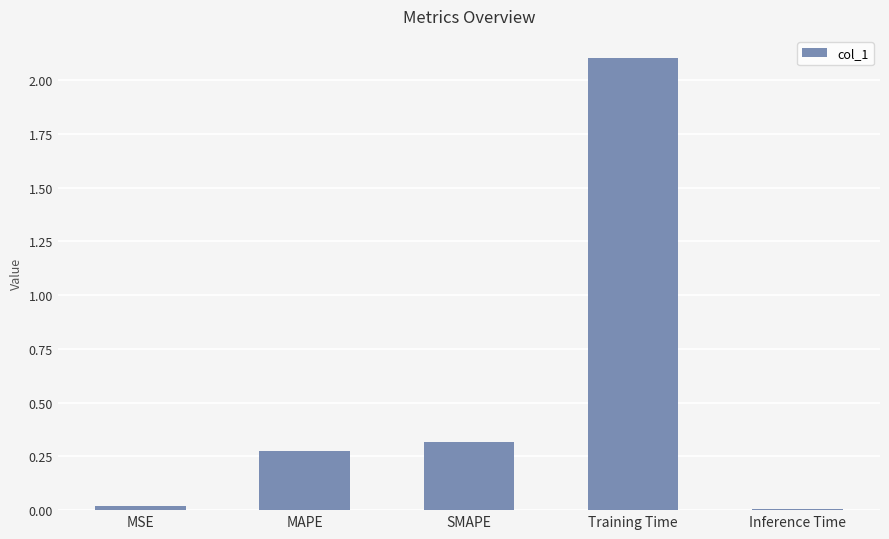

At which category does the chart reach its peak across all series?

Training Time